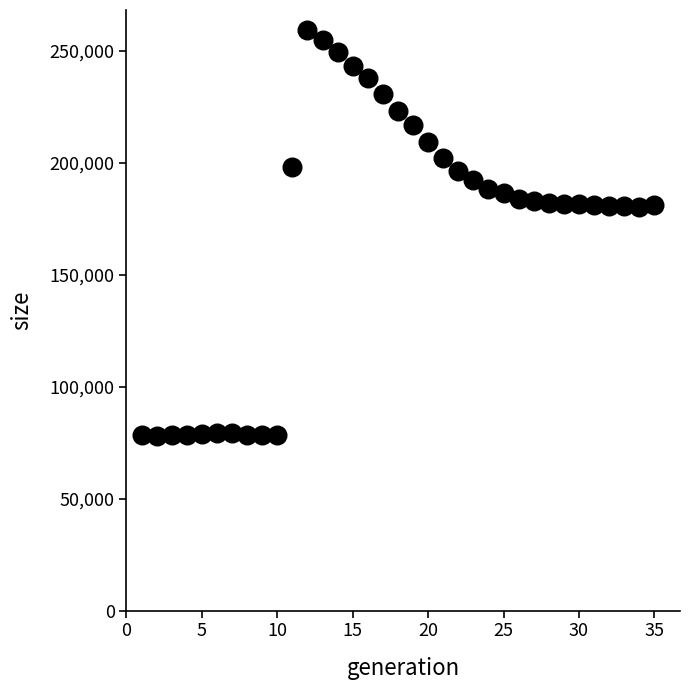

What is the range of Y values (max minus min)?

181006